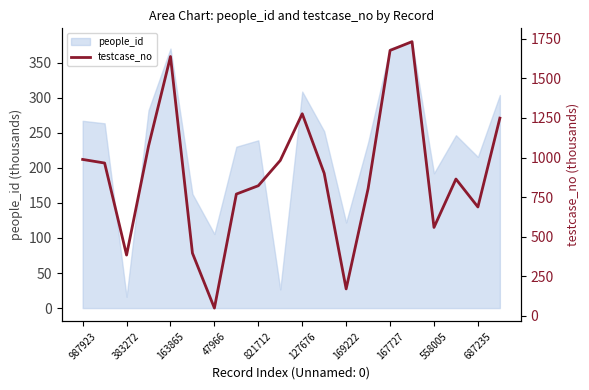

What is the minimum value for people_id?

16.1